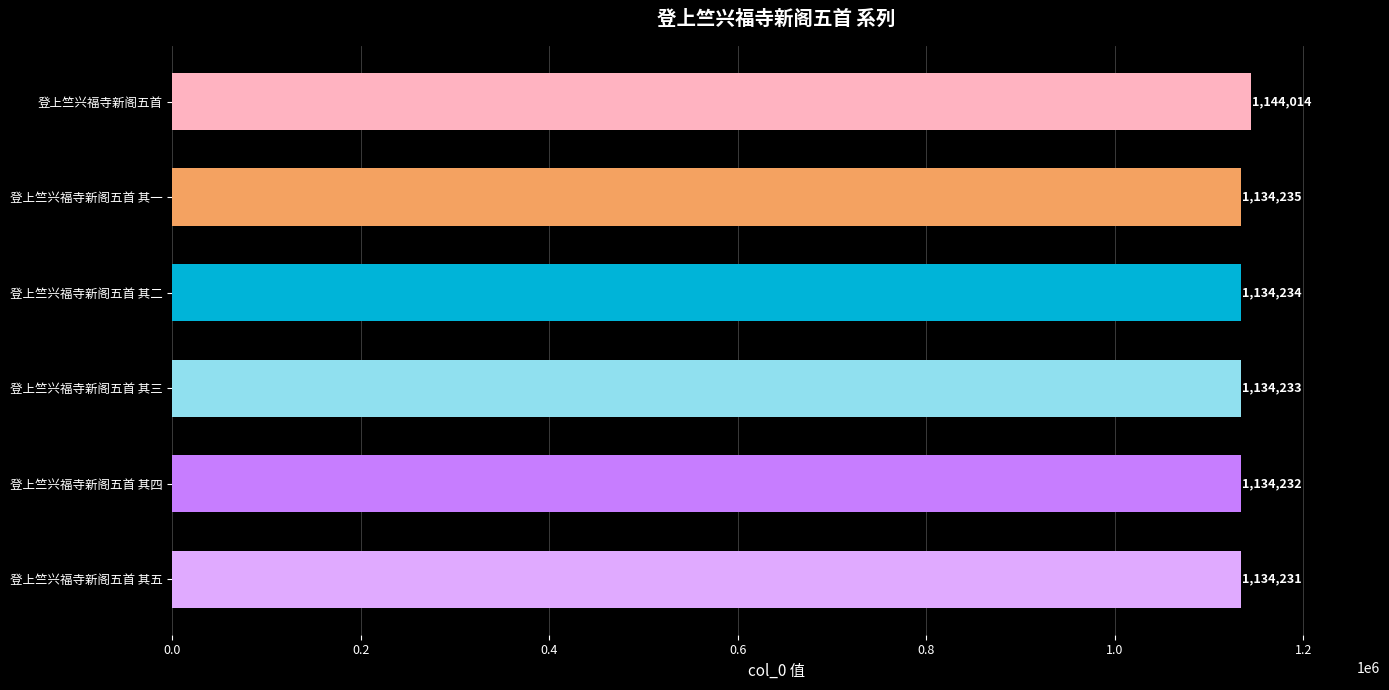

What is the maximum value shown in the chart?

1144014